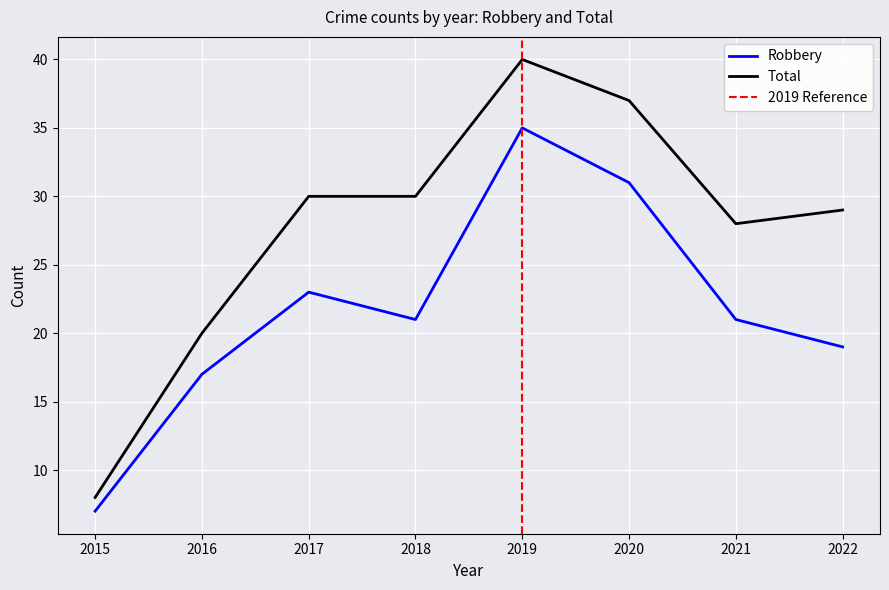

Where is Robbery nearest to the value 21?

2018